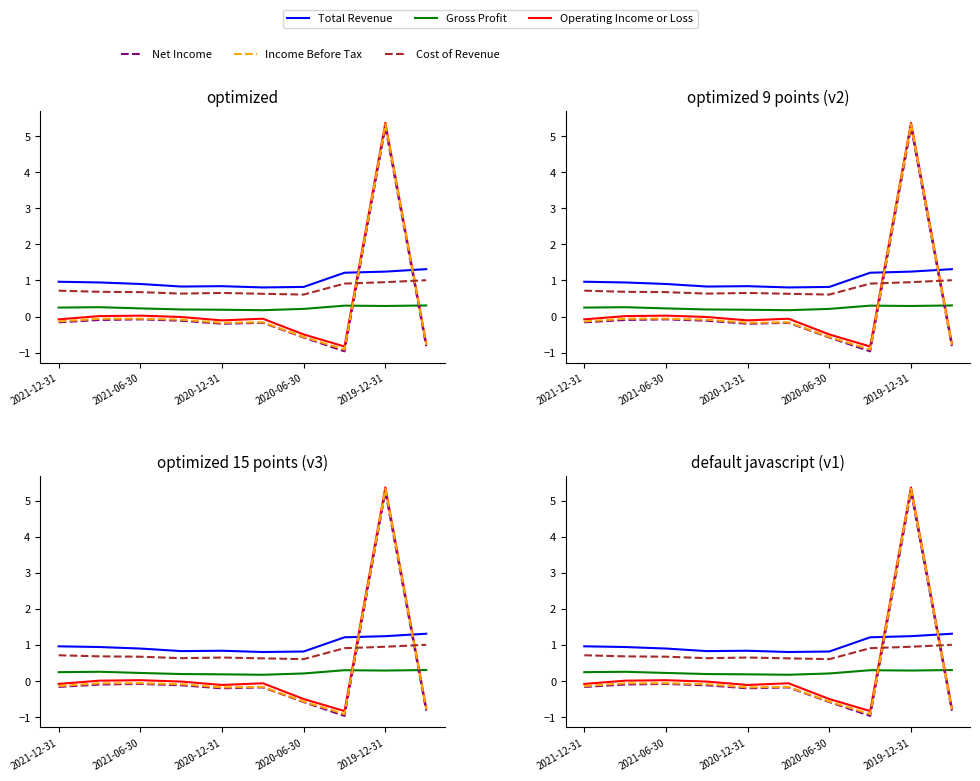

How many lines are shown in the chart?

6